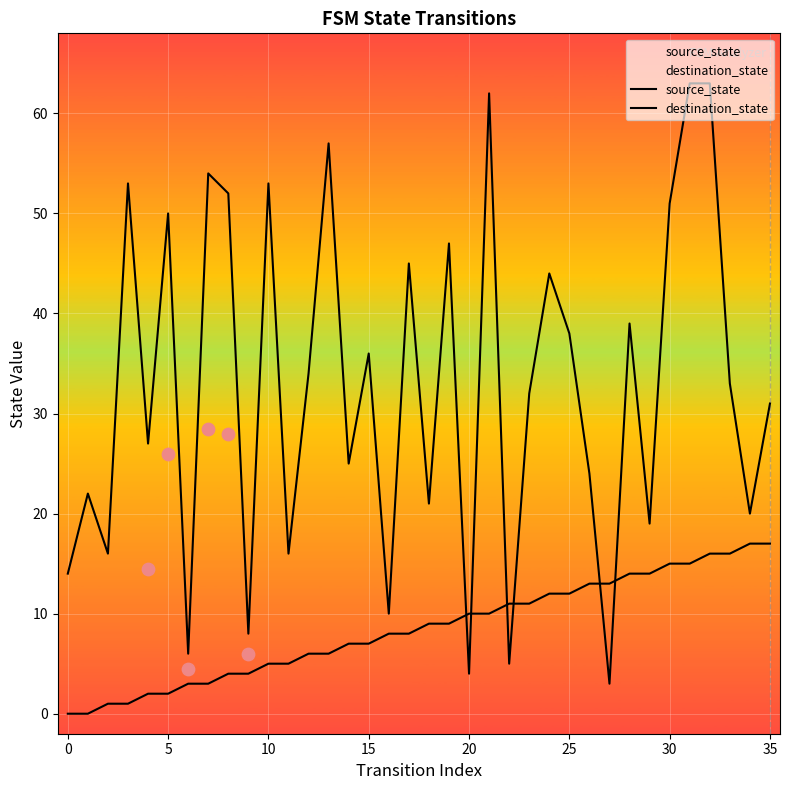

At which category is the sum across all series the highest?

32